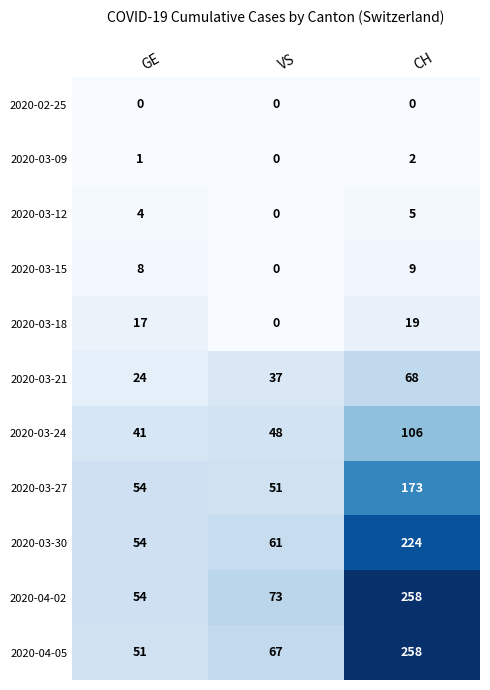

What is the average value of the 2020-03-30 series?

113